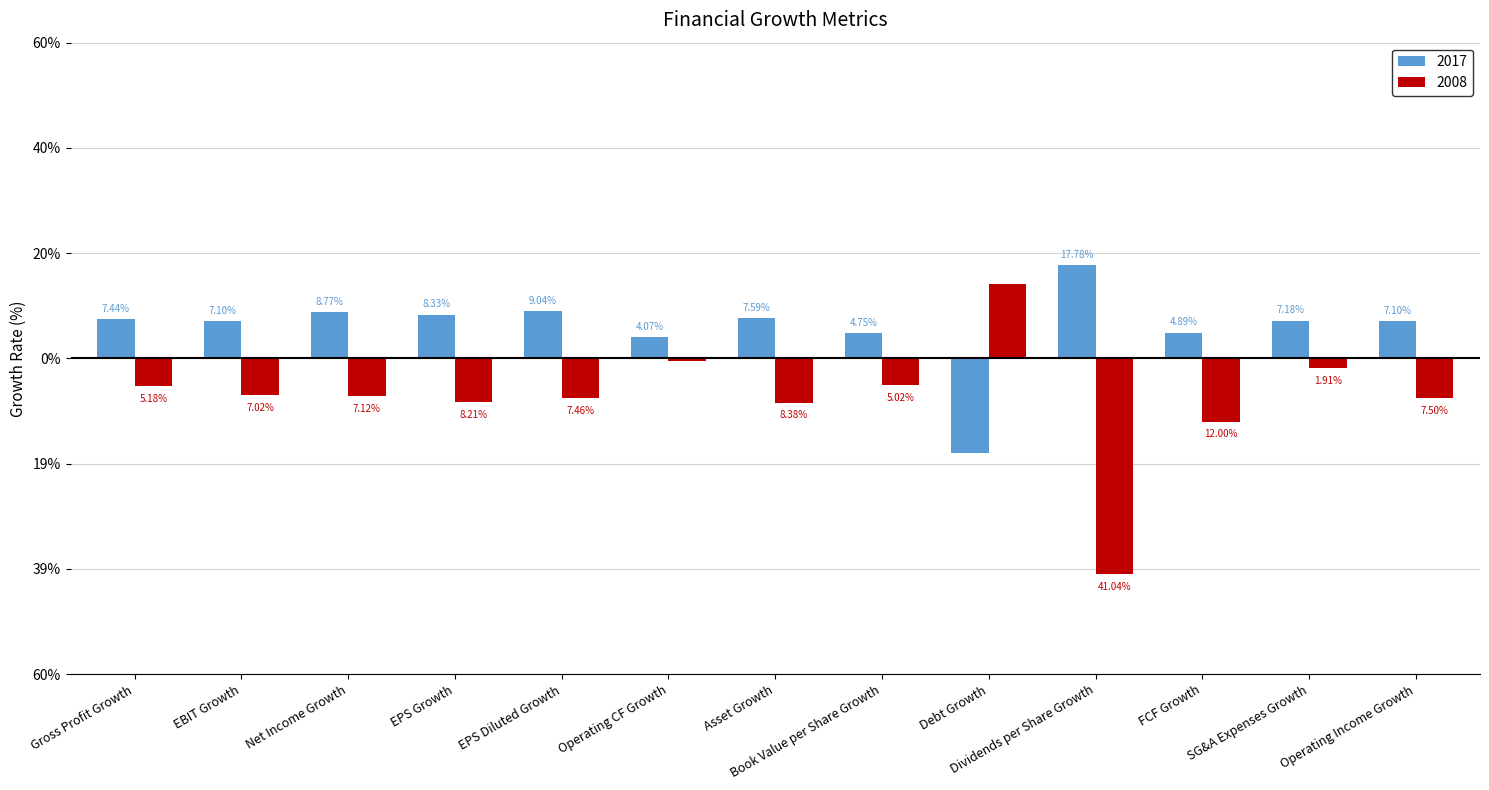

Are the bars horizontal?

No